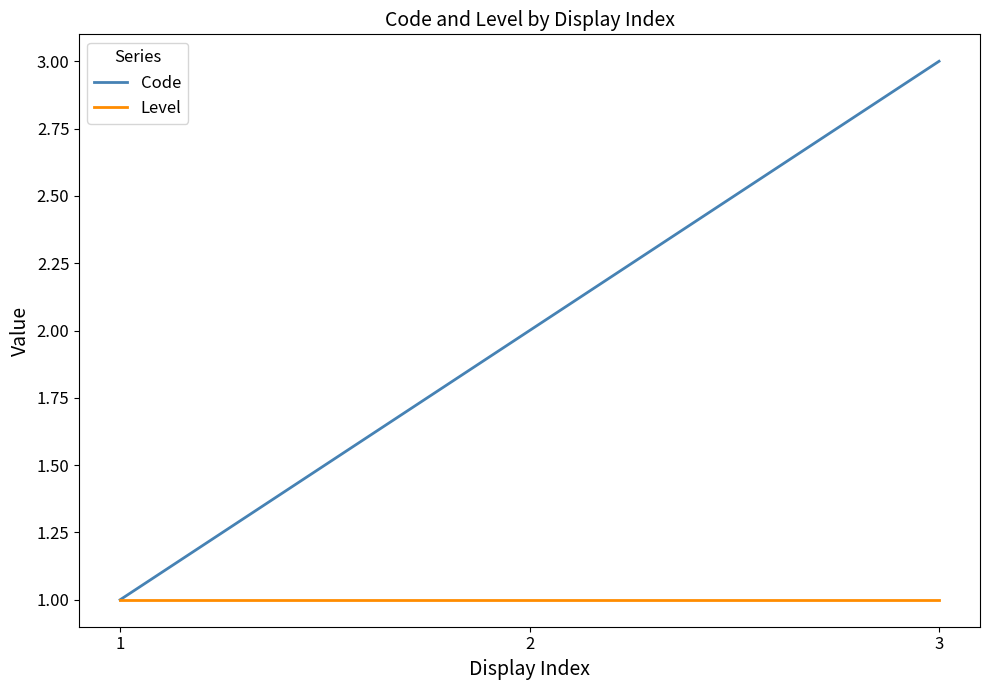

Is the value of Level at 3 greater than the value of Code at 2?

No